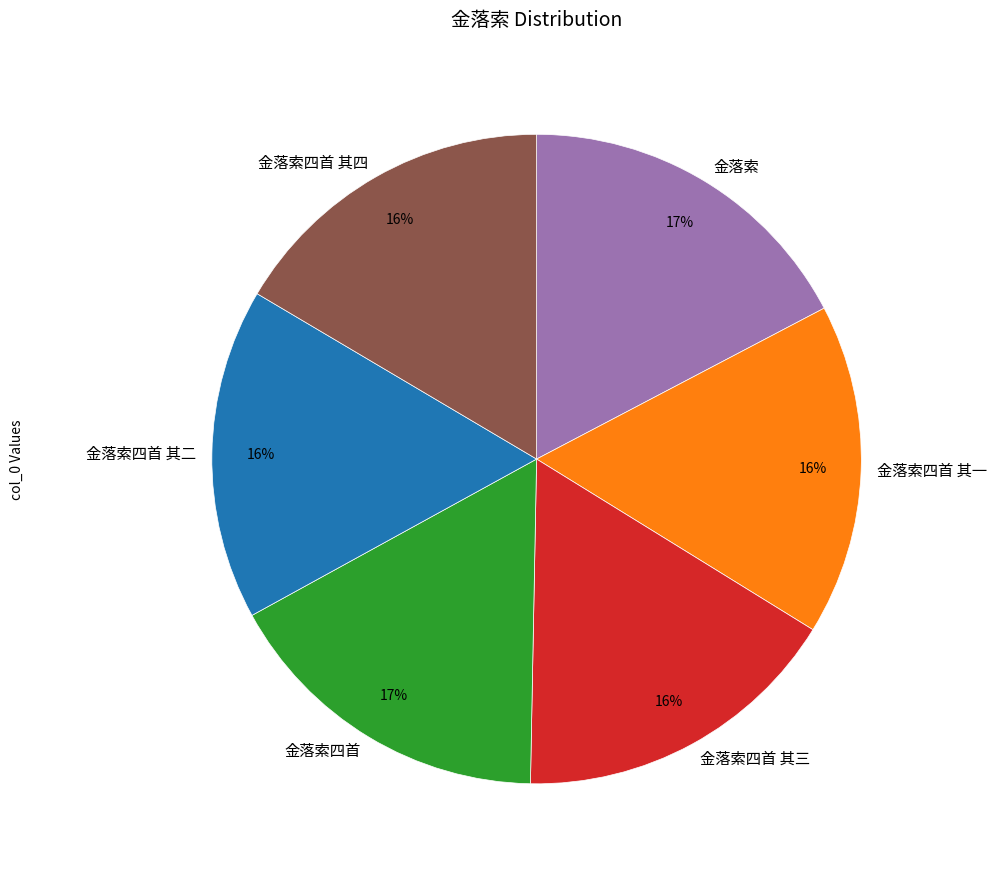

What percentage is the 金落索四首 其四 slice, to the nearest percent?

16%